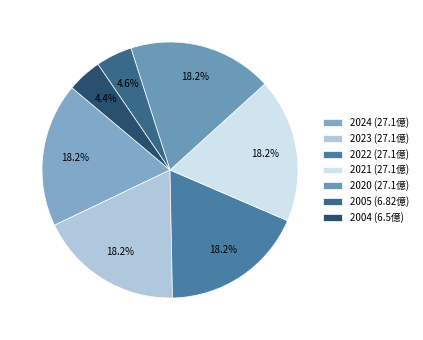

True or false: 2005 accounts for 11% of the total.

False